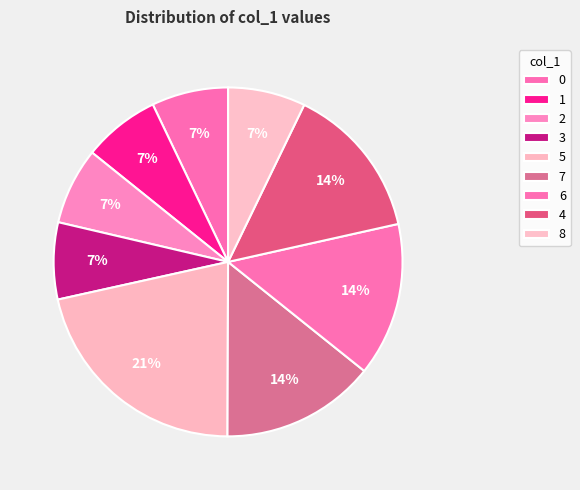

To the nearest percent, what is the average slice percentage?

11%